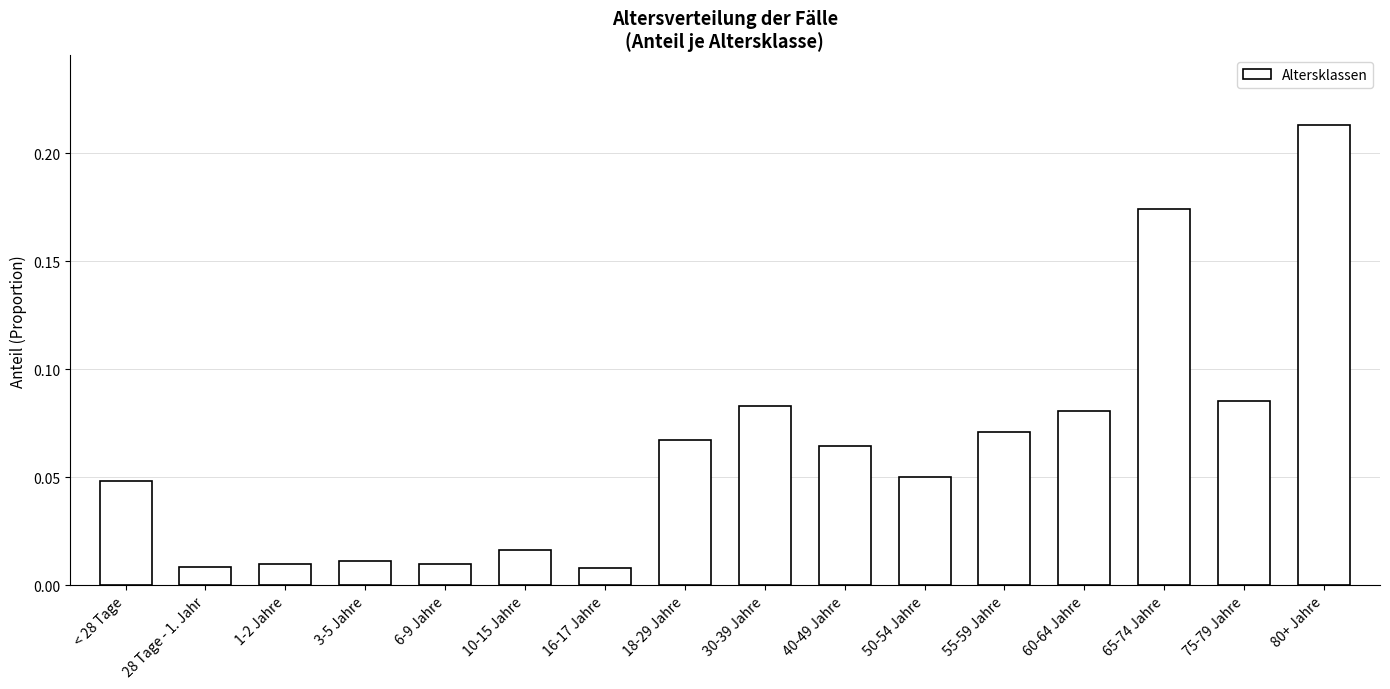

What position from the left is < 28 Tage?

1